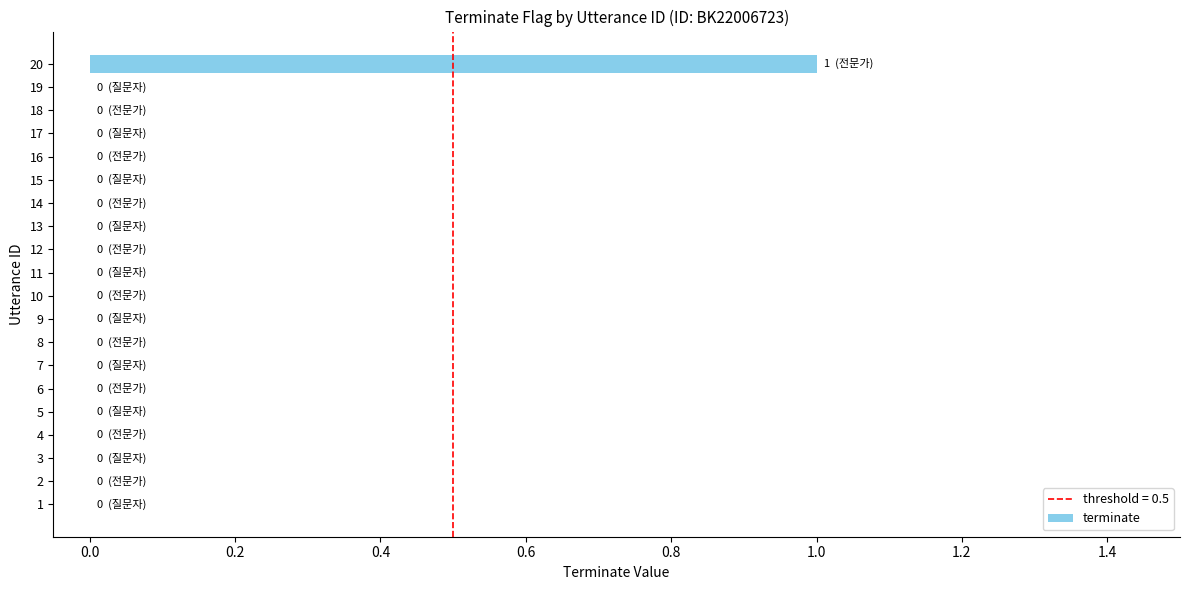

Are the bars horizontal?

Yes